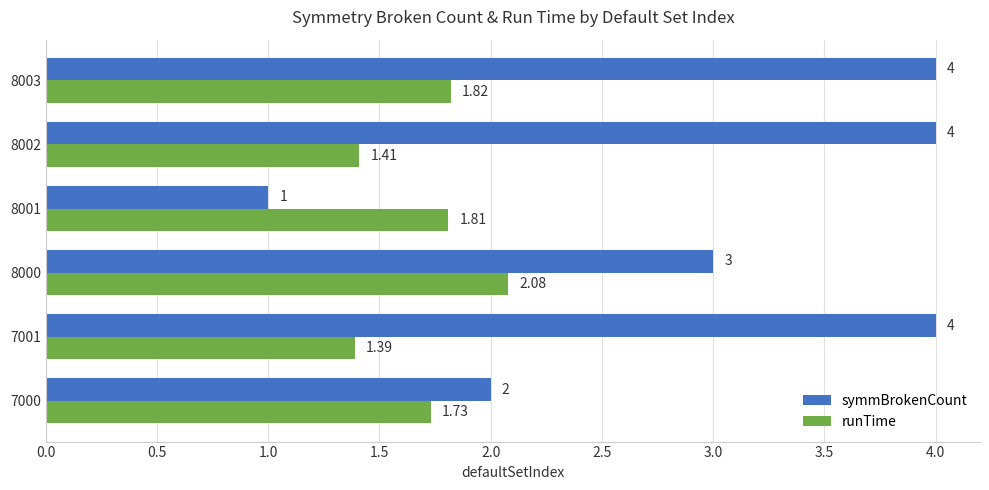

Which series has the largest total across all categories?

symmBrokenCount